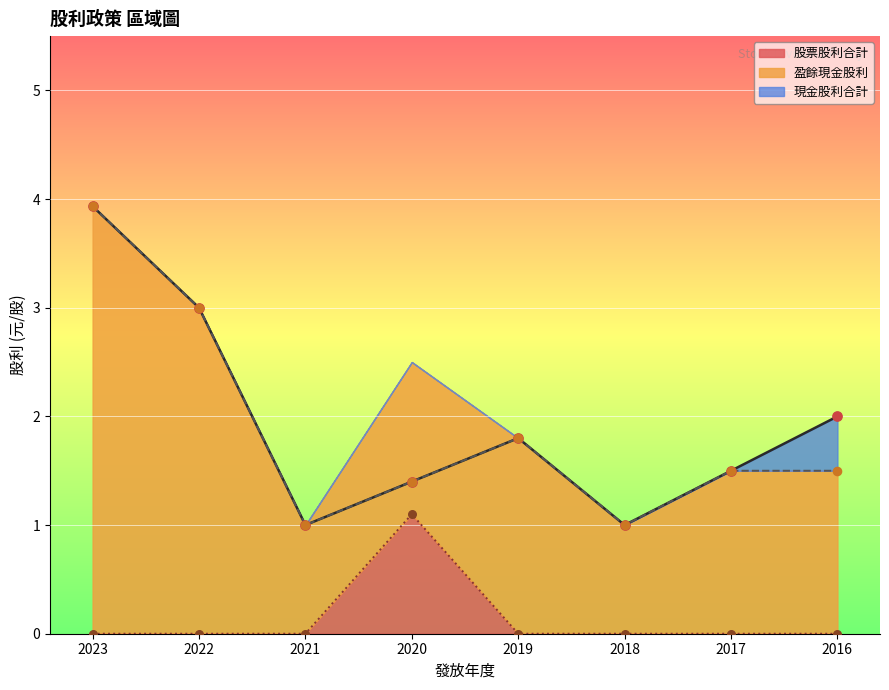

At how many categories does at least one series exceed 0?

8